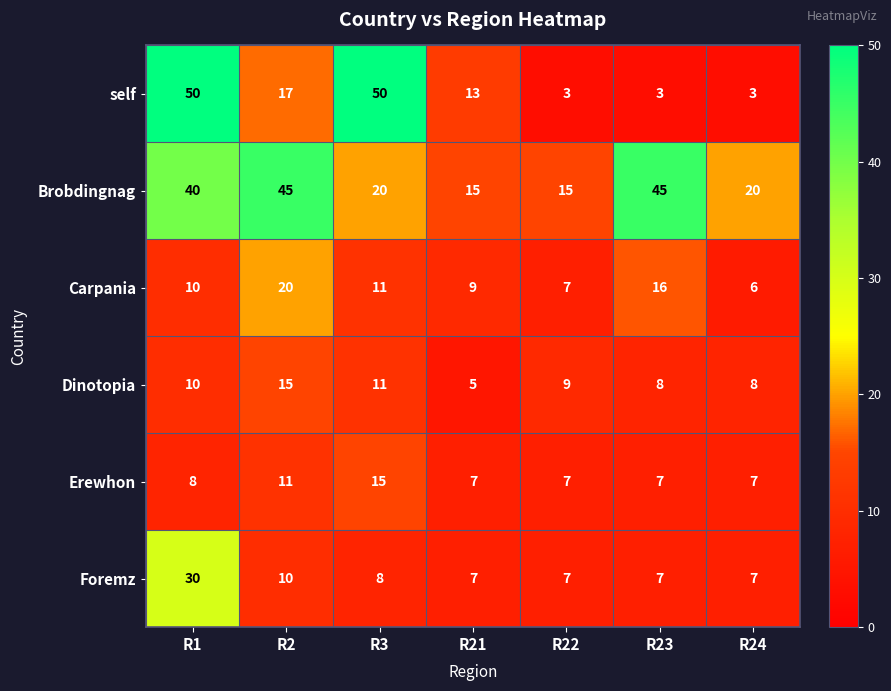

The Erewhon series shows 2 at R24. True or false?

False